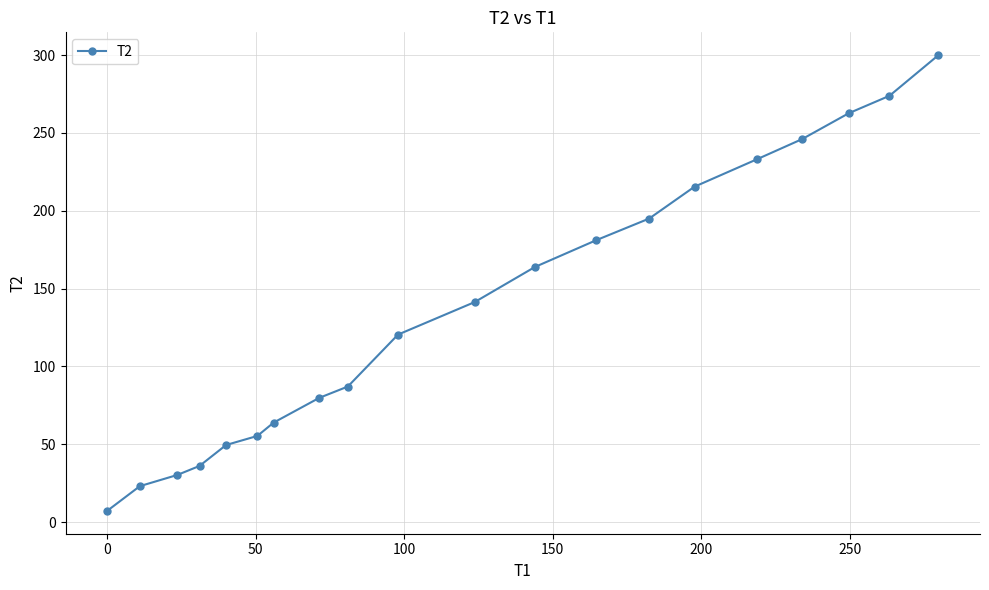

What is the average value?

138.3